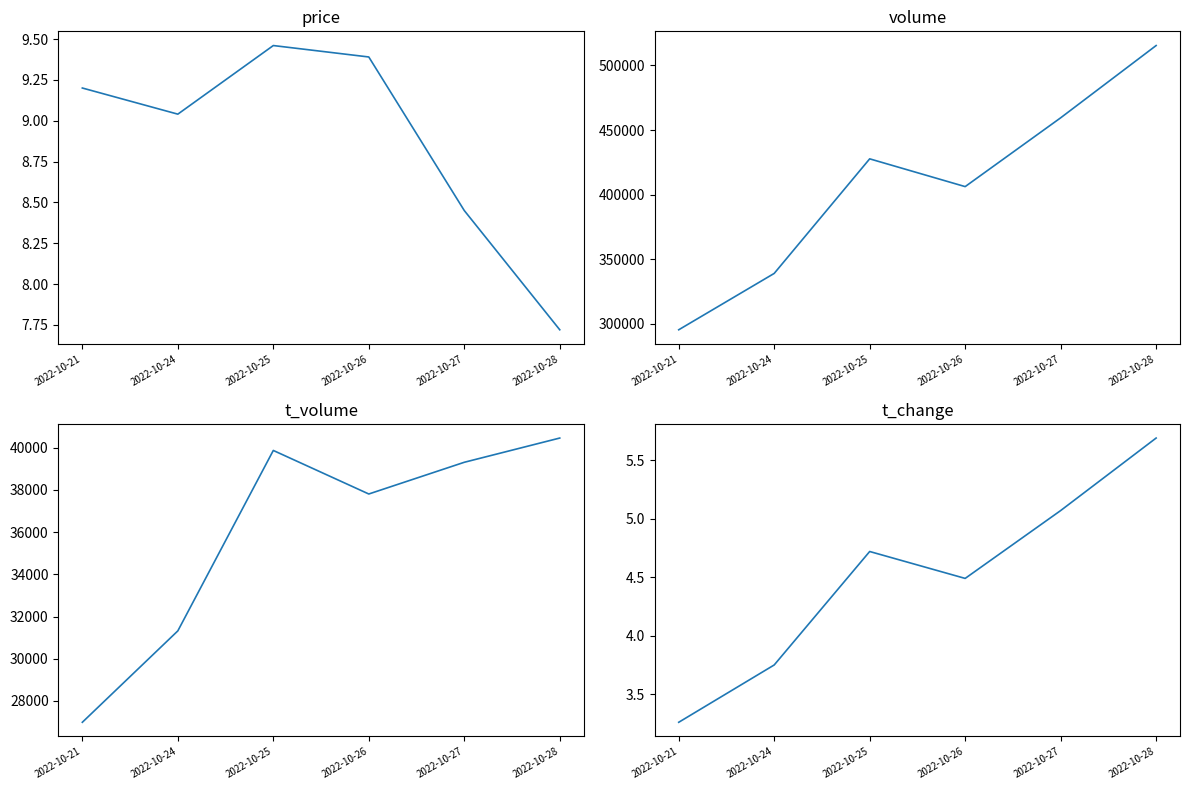

At 2022-10-28, list the series in order from smallest to largest.

t_change, price, t_volume, volume